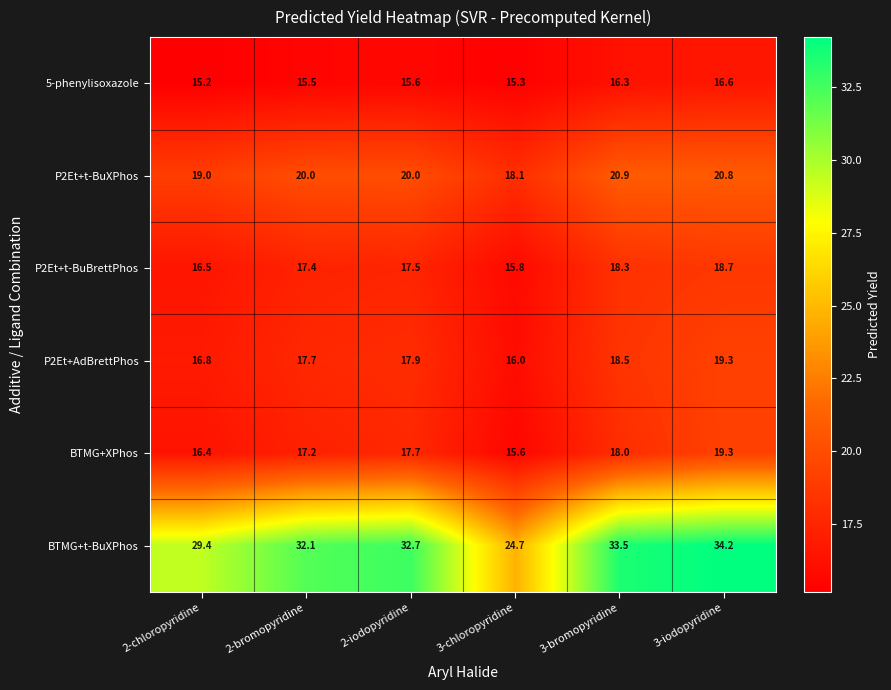

Which category has the lowest value across all series?

2-chloropyridine